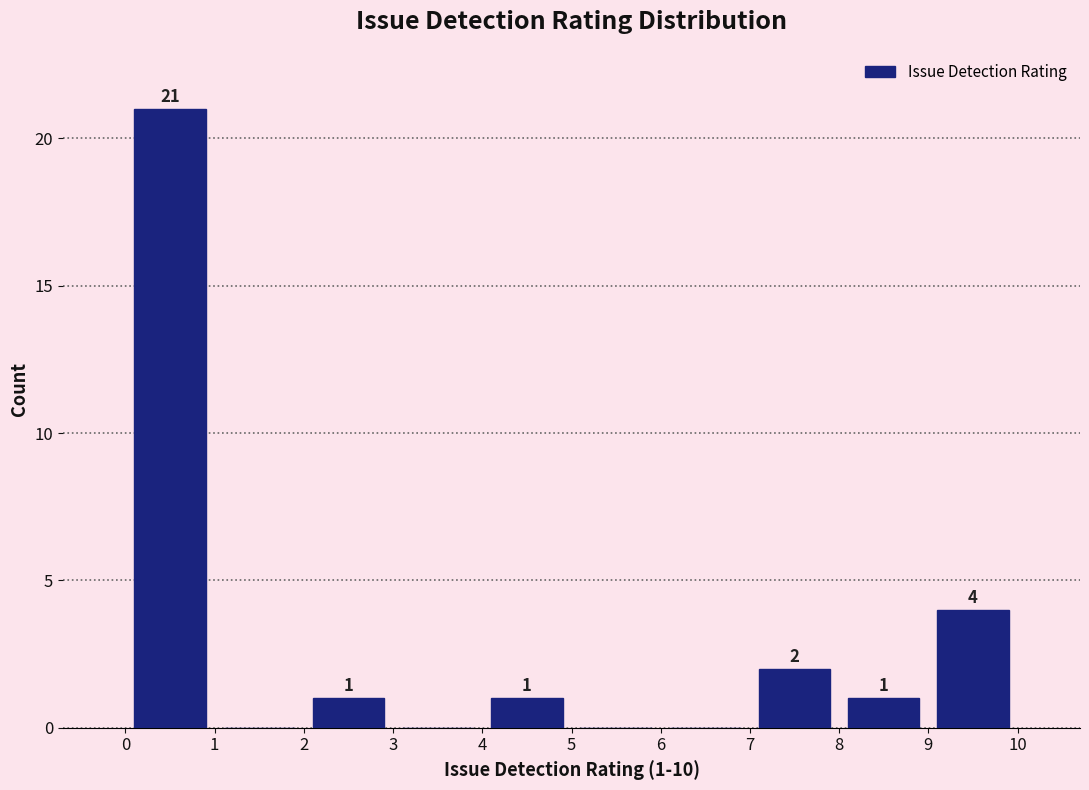

Over which range of the x-axis is the bar tallest?

0 to 1